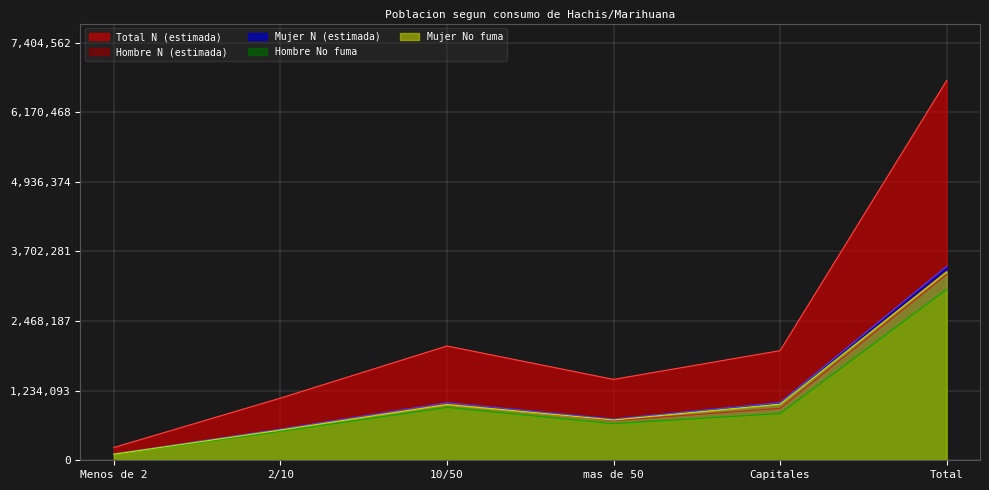

Which category has the highest value across all series?

Total